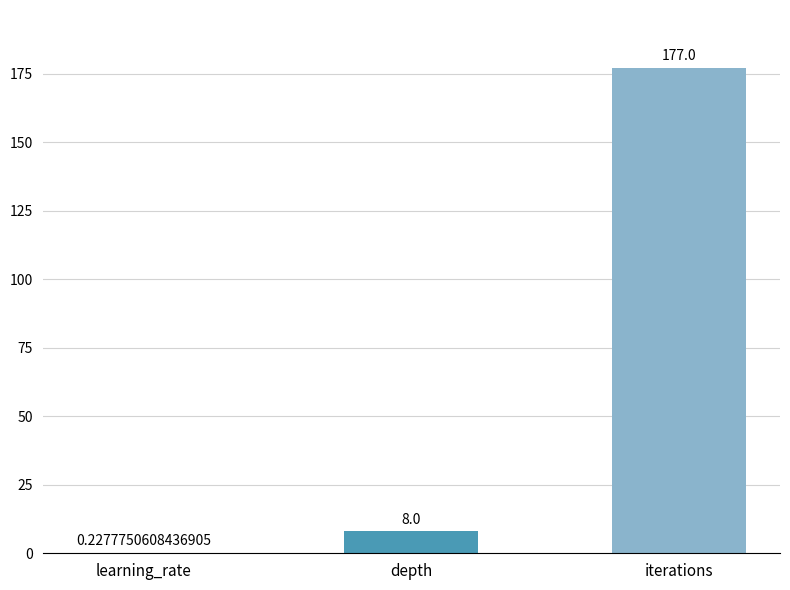

What is the change in value from learning_rate to iterations?

+176.8